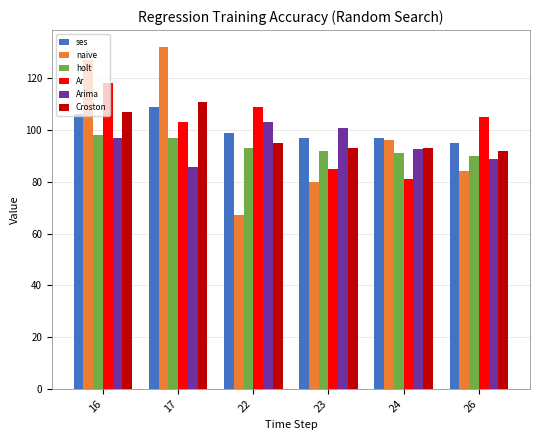

Between 17 and 26, which series saw the biggest shift?

naive